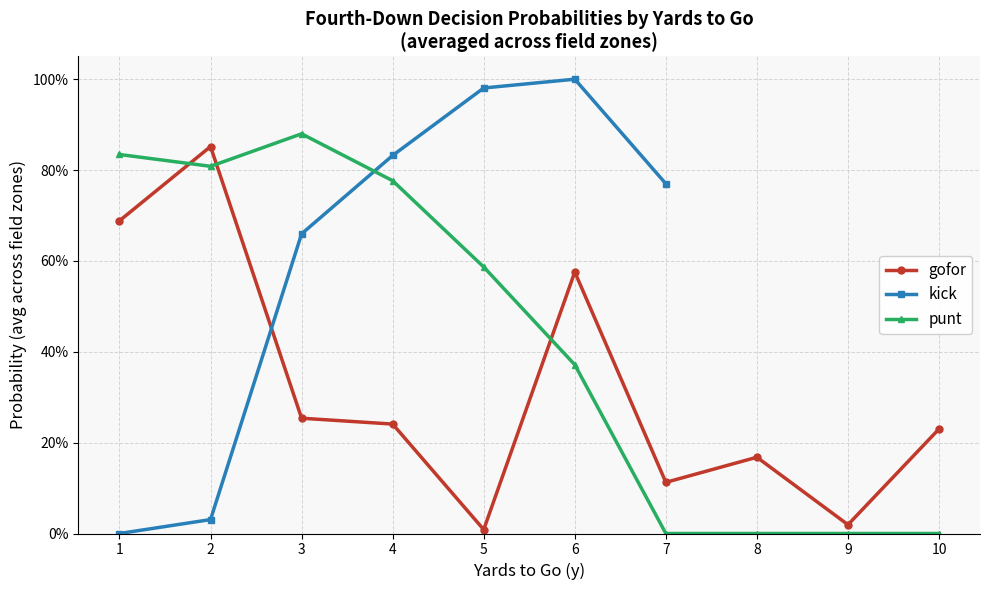

Which series changed the most between 6 and 7?

gofor